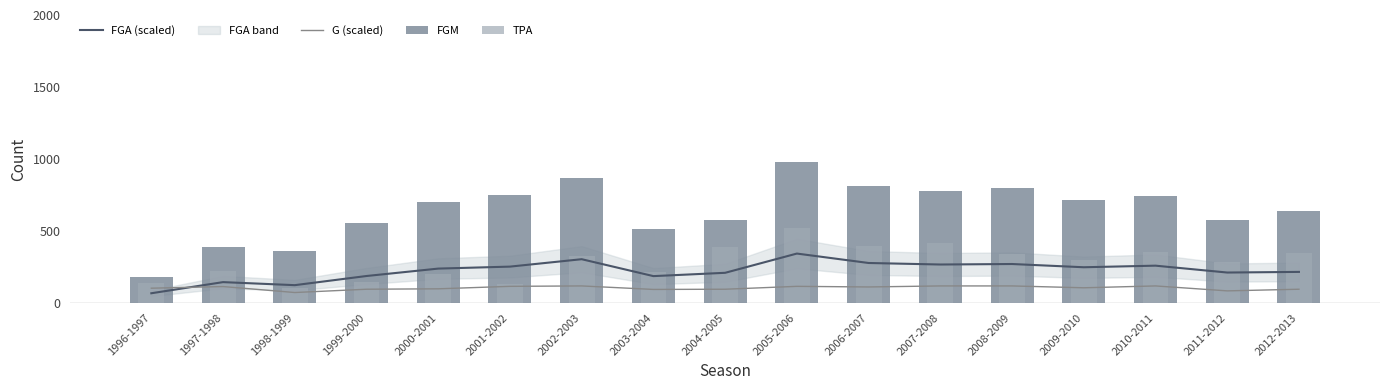

Where does the TPA series first go above 301?

2002-2003